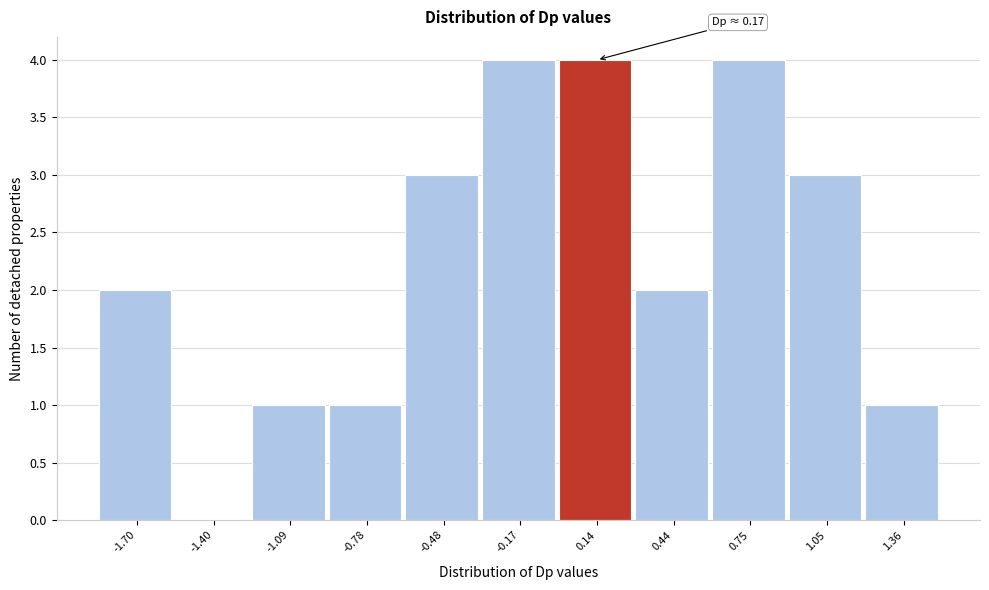

Reading left to right, extract all data points from this chart.

-1.70=2	-1.40=0	-1.09=1	-0.78=1	-0.48=3	-0.17=4	0.14=4	0.44=2	0.75=4	1.05=3	1.36=1